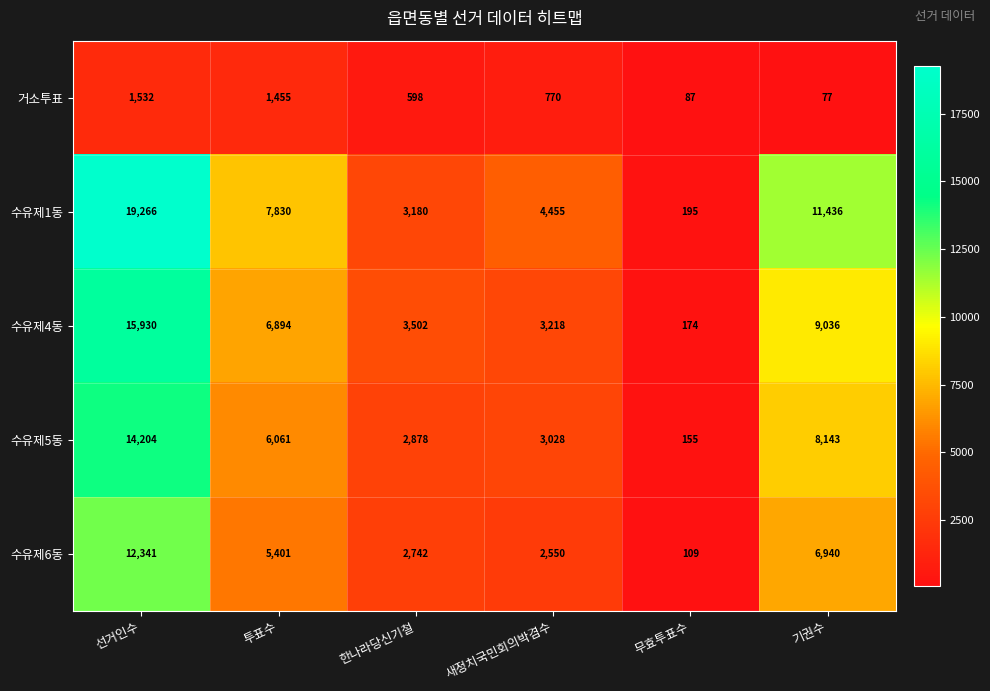

Where does the 수유제4동 series first go above 6894?

선거인수